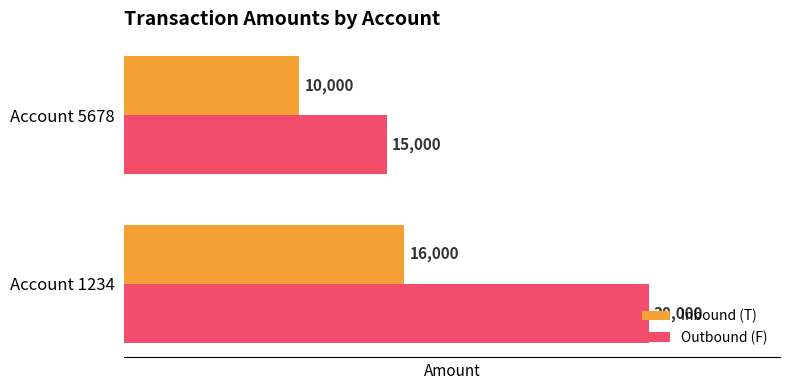

What is the sum of the Inbound (T) values at Account 5678 and Account 1234?

26000